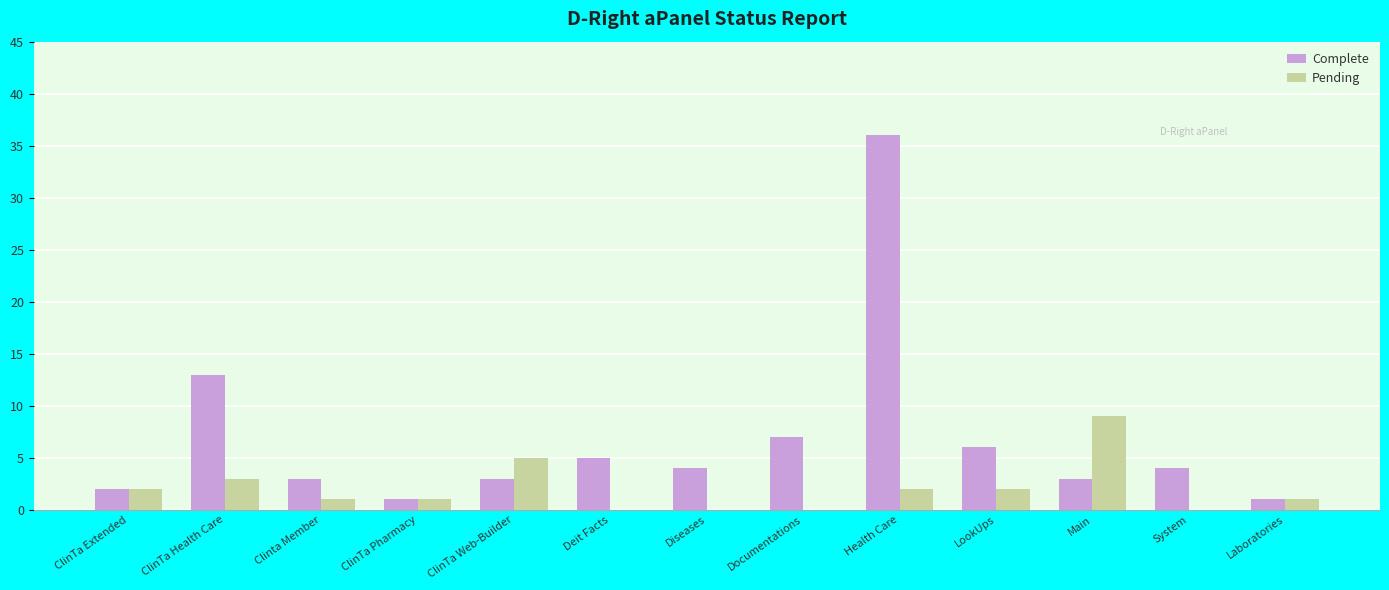

Between ClinTa Pharmacy and Health Care, which series saw the biggest shift?

Complete